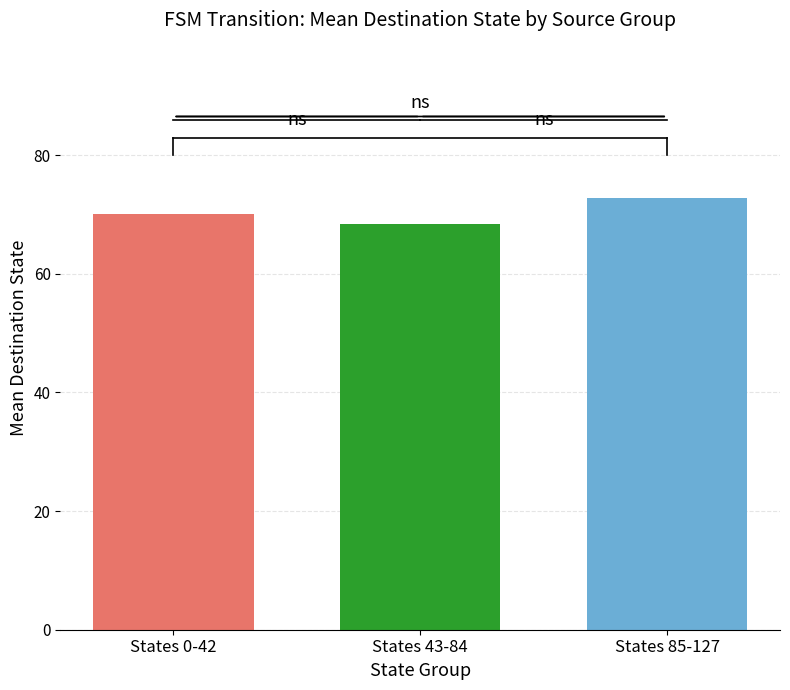

Are the bars grouped side by side (vs. stacked)?

No